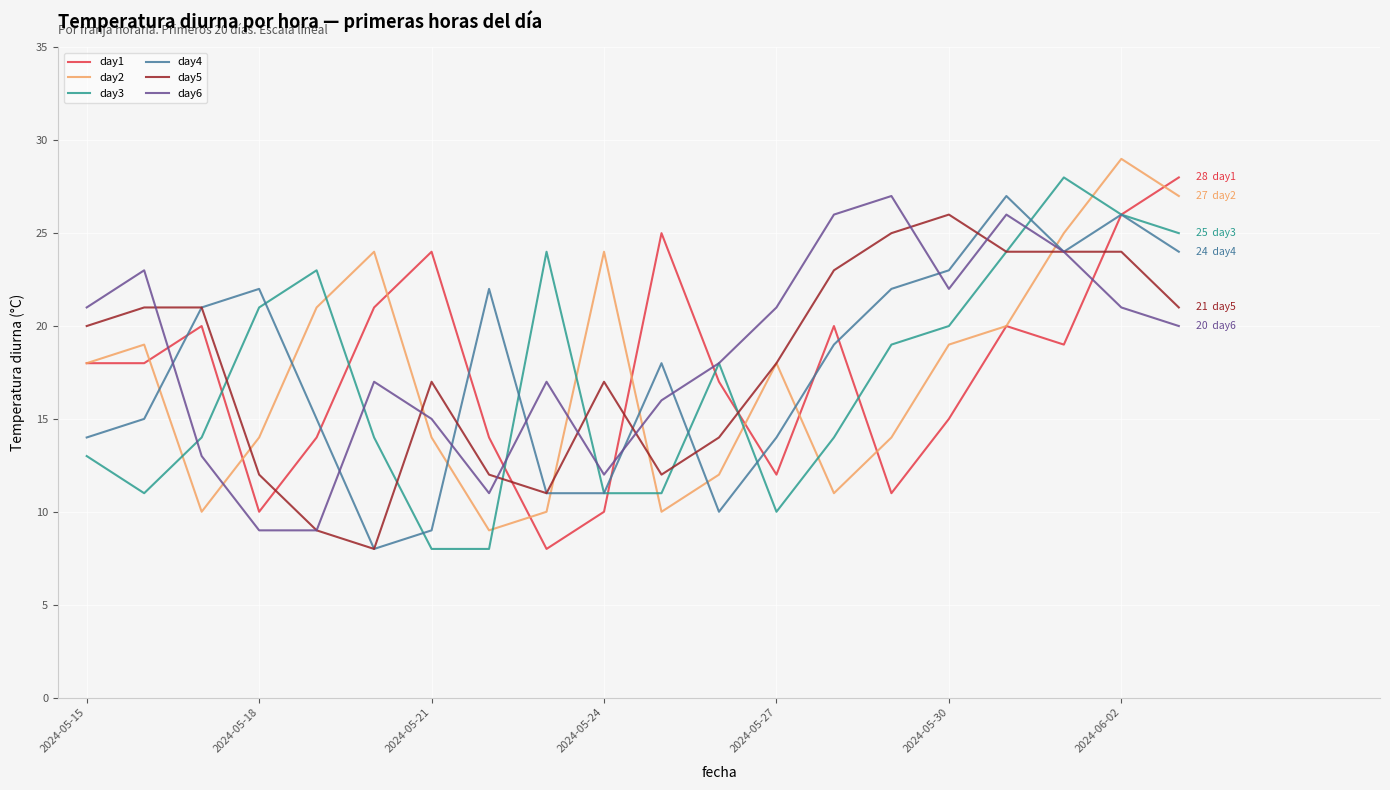

What is the smallest value displayed?

8